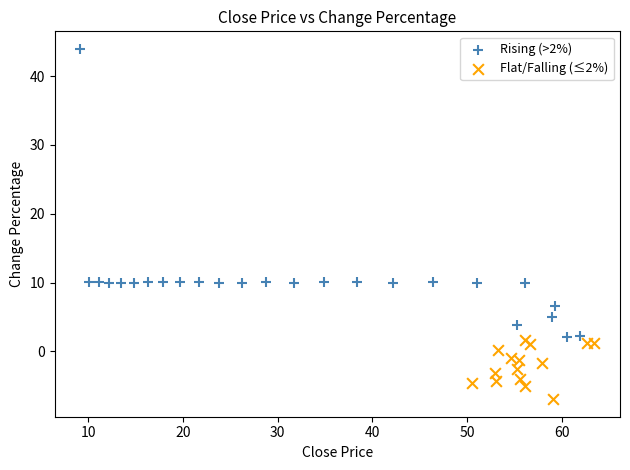

Which series contains the highest Y value?

Rising (>2%)